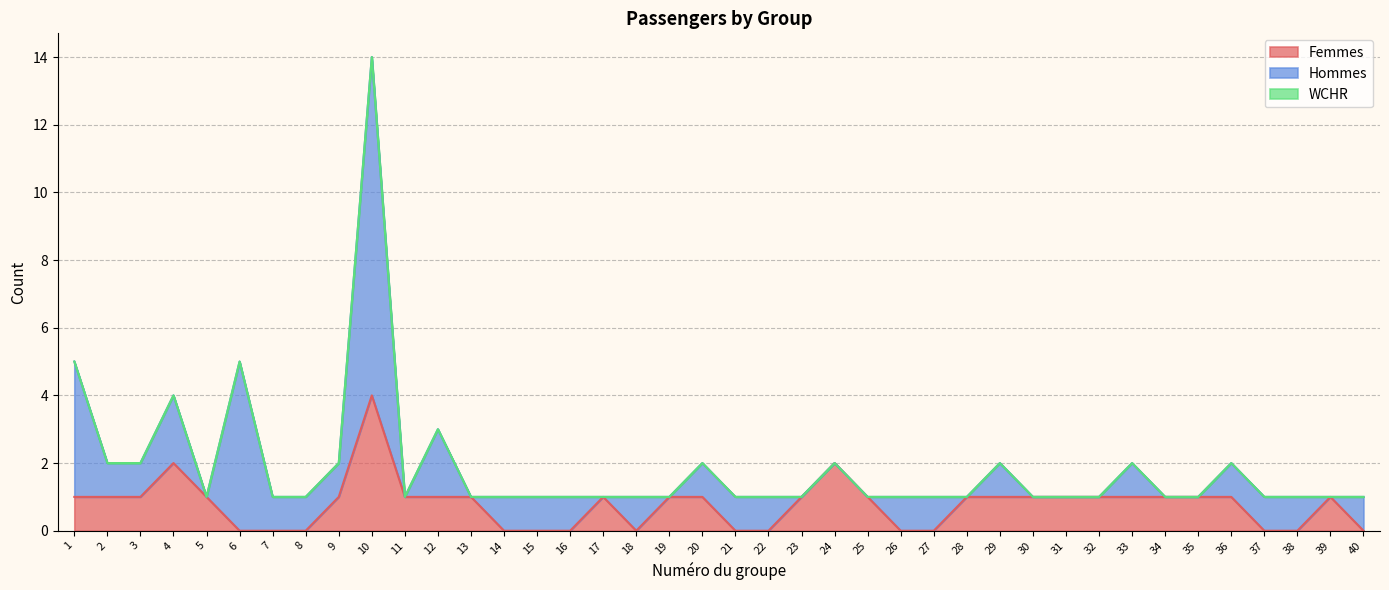

Where is WCHR nearest to the value 0?

1